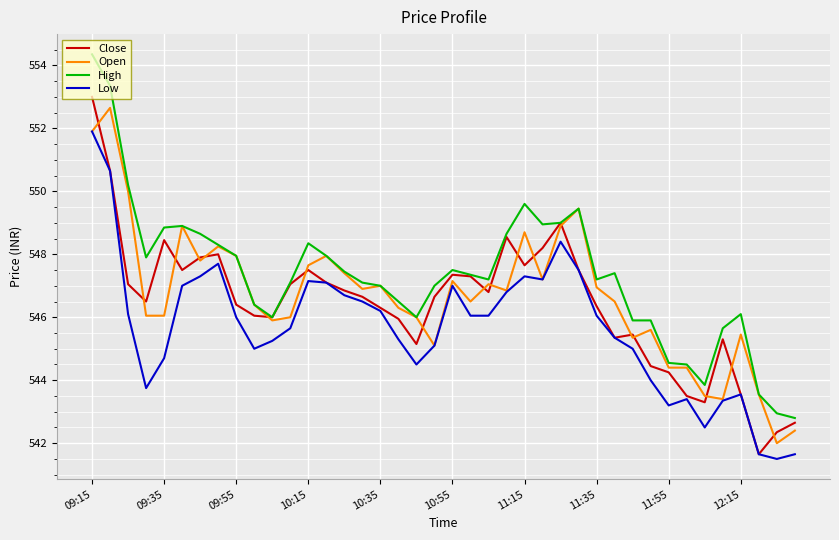

Which series has the largest total across all categories?

High